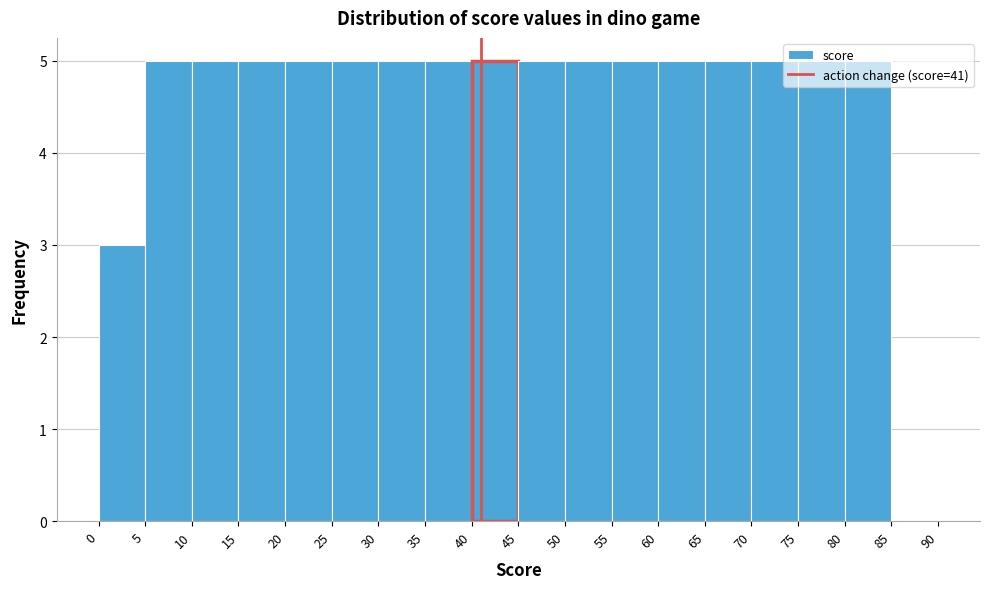

Reading left to right, list every bar in this chart as the range it spans on the x-axis followed by its height. The values are not printed on the chart, so give them approximately, as read against the axis.

0 to 5: 3
5 to 10: 5
10 to 15: 5
15 to 20: 5
20 to 25: 5
25 to 30: 5
30 to 35: 5
35 to 40: 5
40 to 45: 5
45 to 50: 5
50 to 55: 5
55 to 60: 5
60 to 65: 5
65 to 70: 5
70 to 75: 5
75 to 80: 5
80 to 85: 5
85 to 90: 0